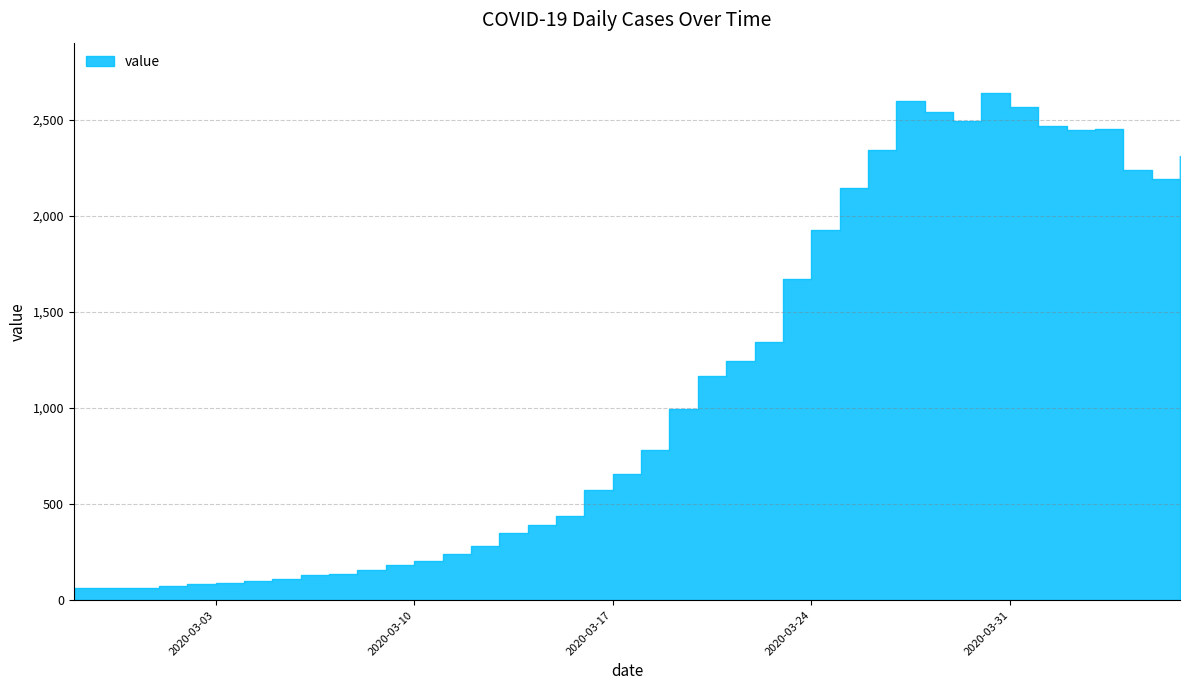

Does the chart have visible grid lines?

Yes